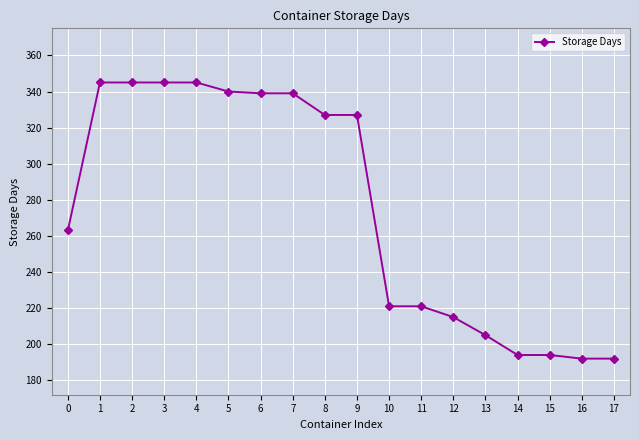

Which has a higher value, 0 or 5?

5